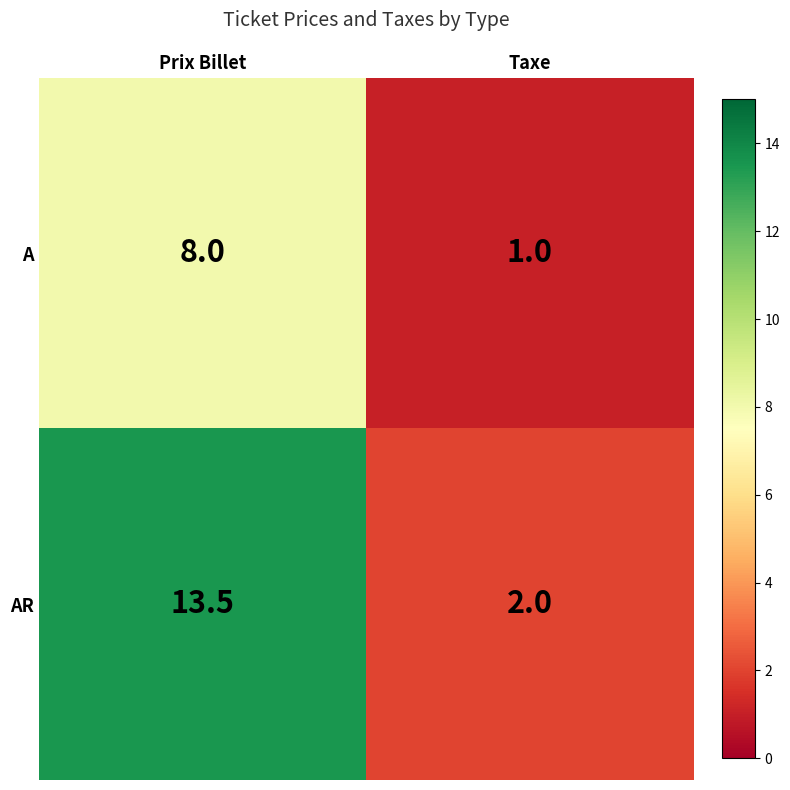

Is it true that A equals 8.0 at Prix Billet?

True